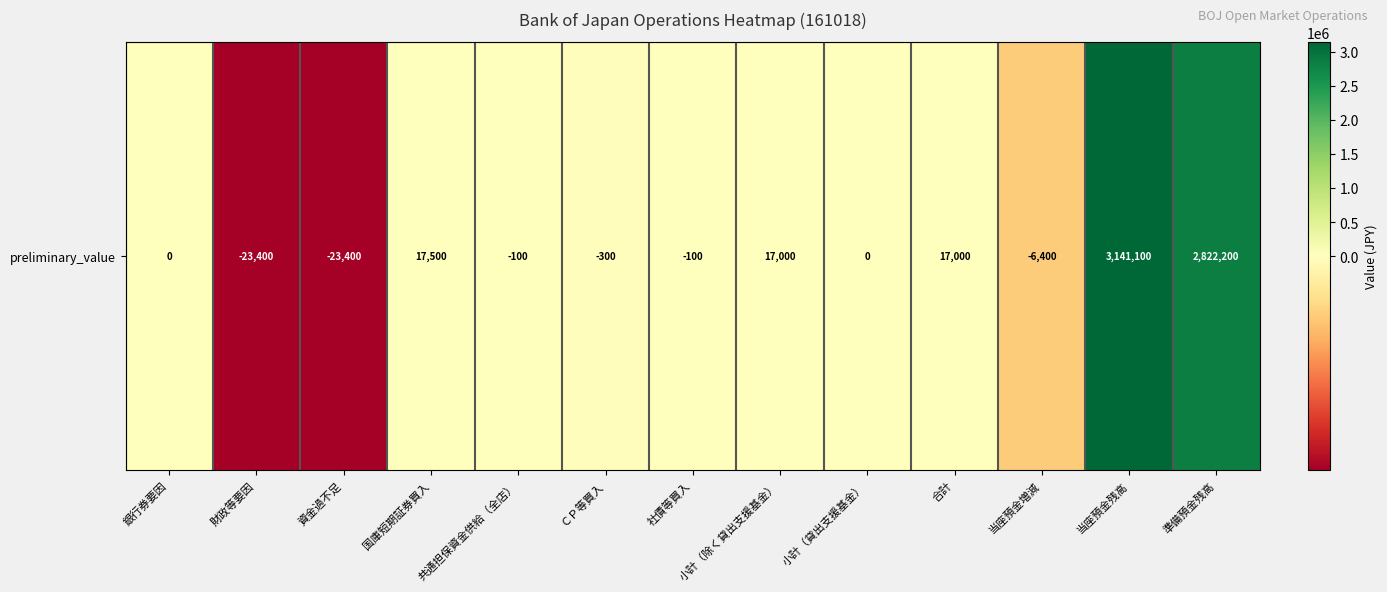

What is the change in value from ＣＰ等買入 to 社債等買入?

+200